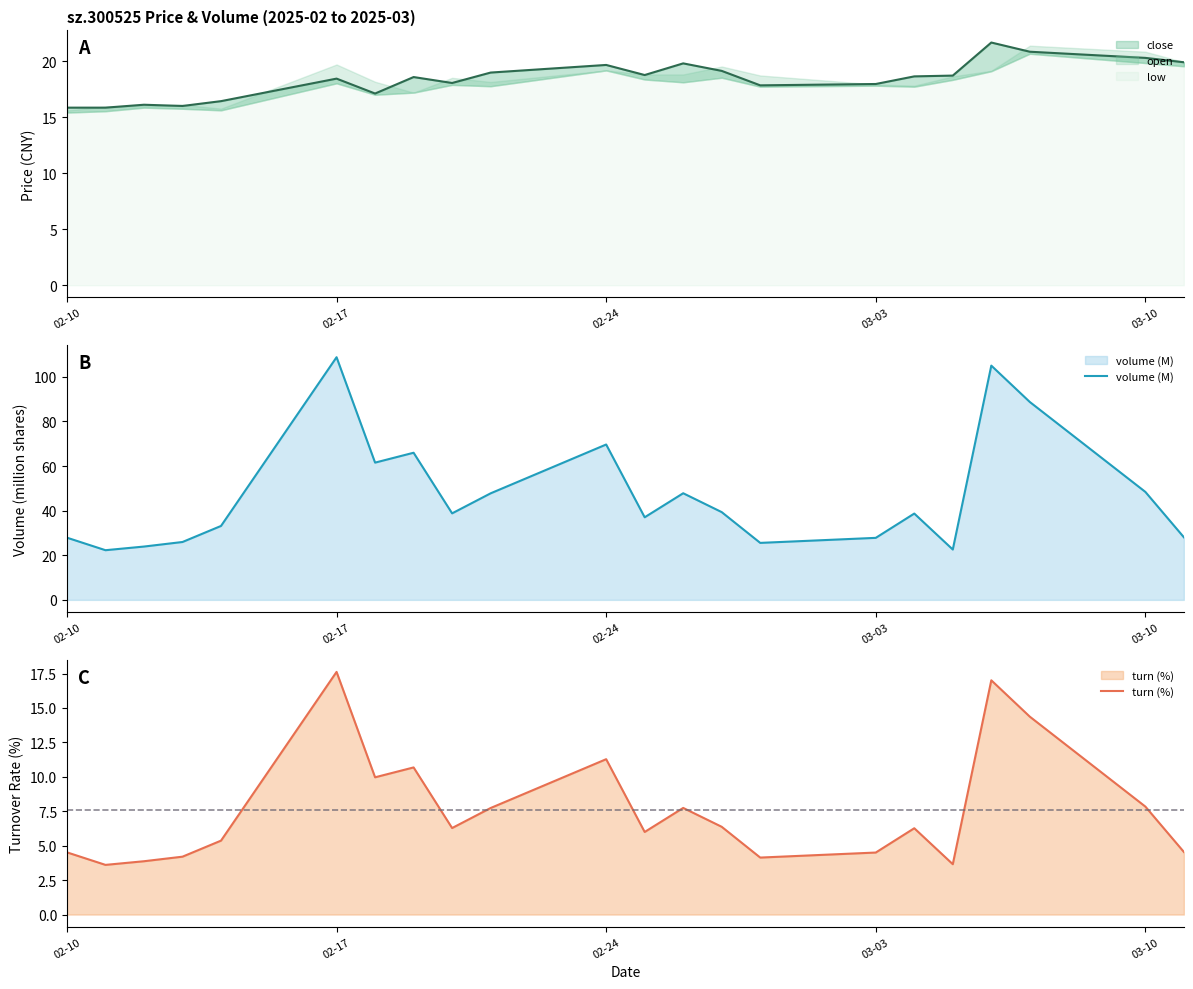

What is the highest value of the volume (M) series?

108.8